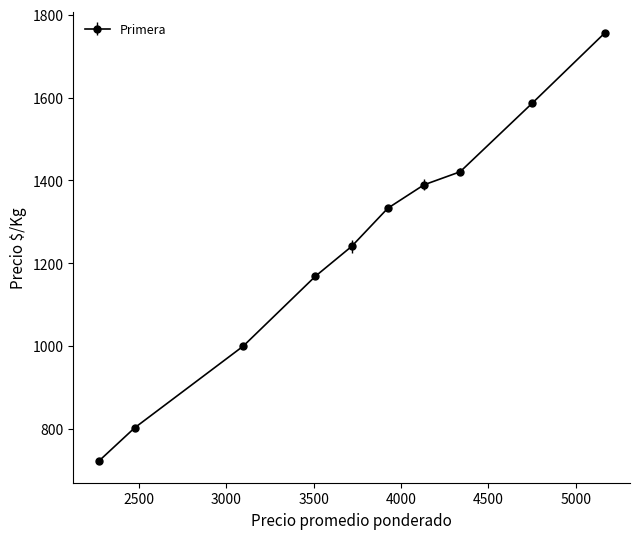

What is the value of the 5th point from the left?

1240.9